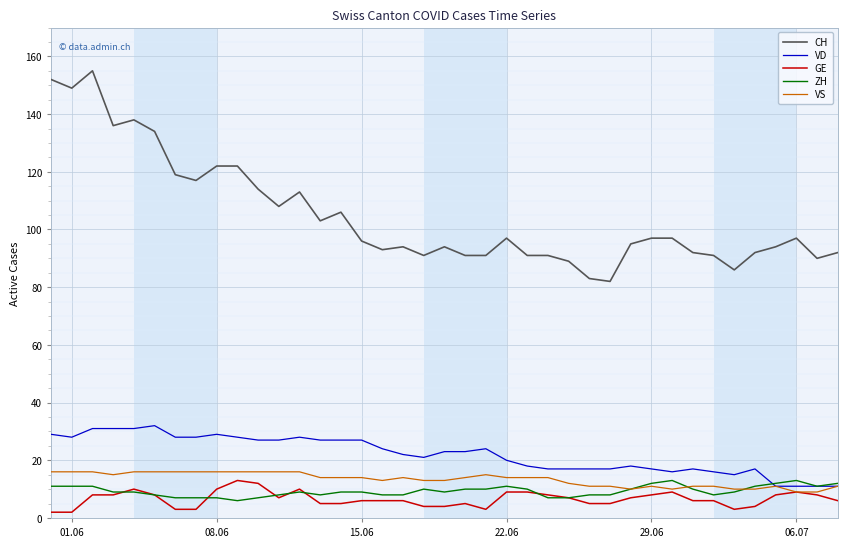

Which series has the largest range (max minus min)?

CH